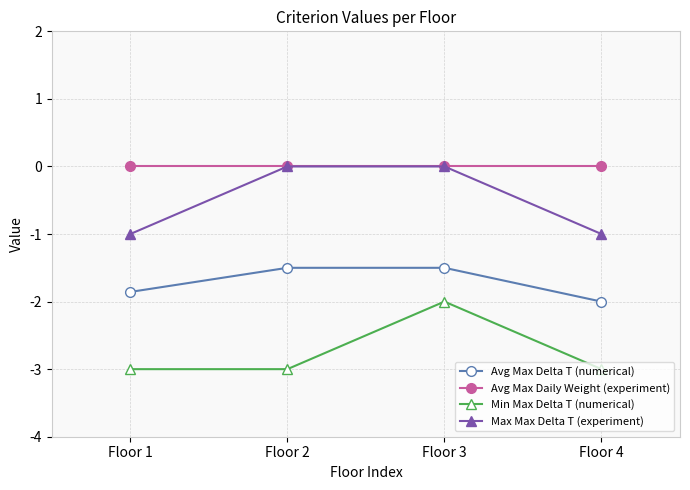

List the series in order of their overall mean, highest first.

Avg Max Daily Weight (experiment), Max Max Delta T (experiment), Avg Max Delta T (numerical), Min Max Delta T (numerical)